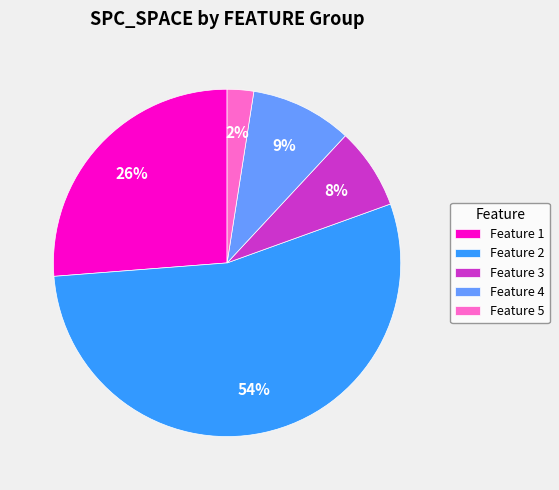

The Feature 4 slice represents 15% of the pie. True or false?

False